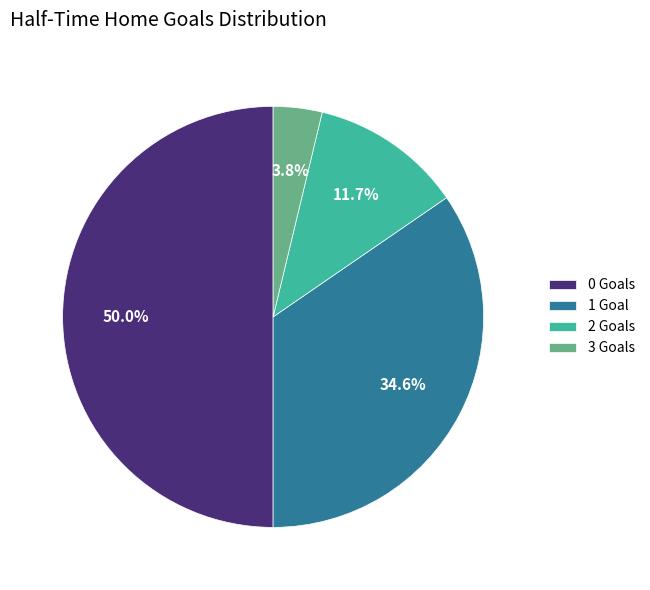

True or false: 1 accounts for 35% of the total.

True